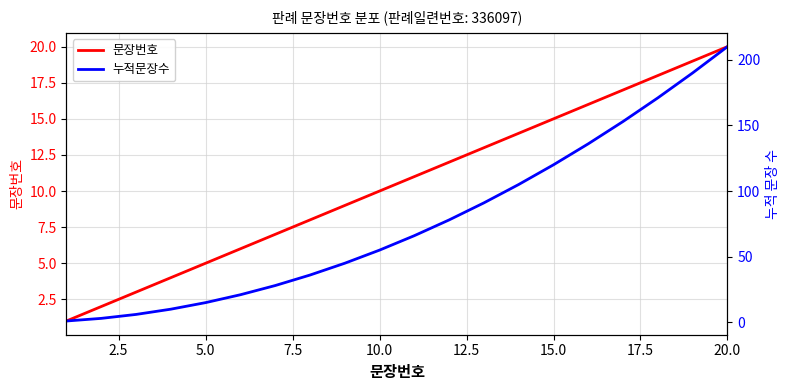

Is it true that 문장번호 equals 15 at 15.0?

True